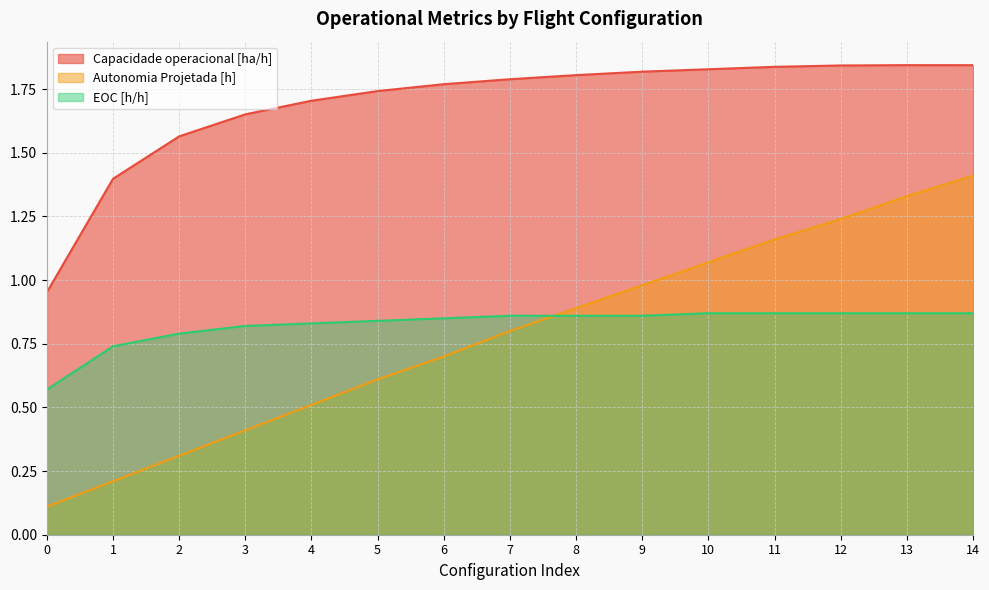

How many lines are shown in the chart?

3